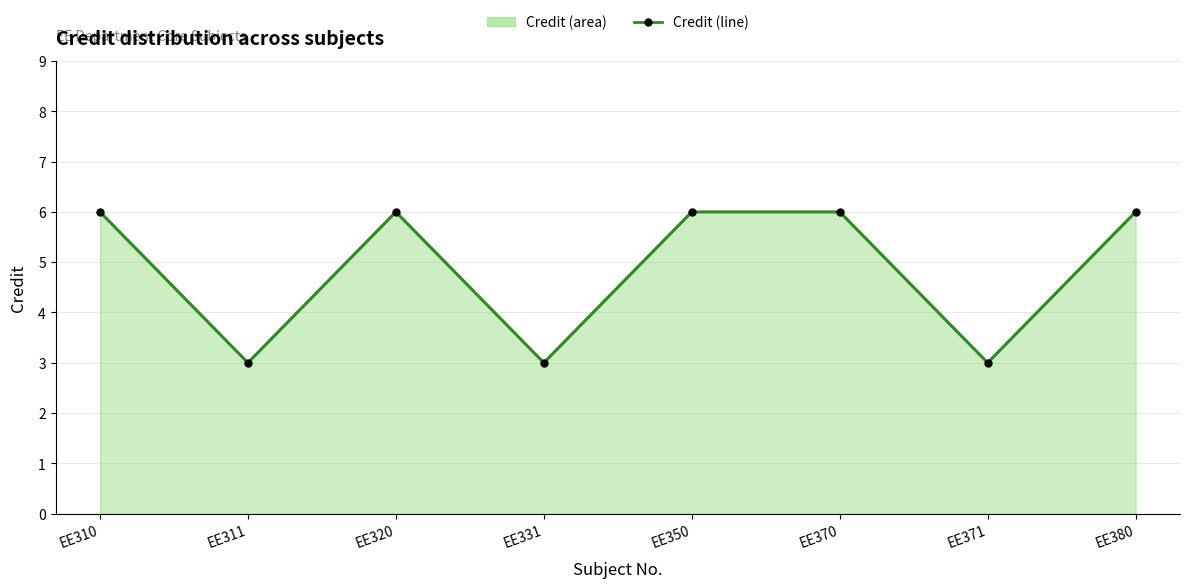

Count the number of categories in the chart.

8